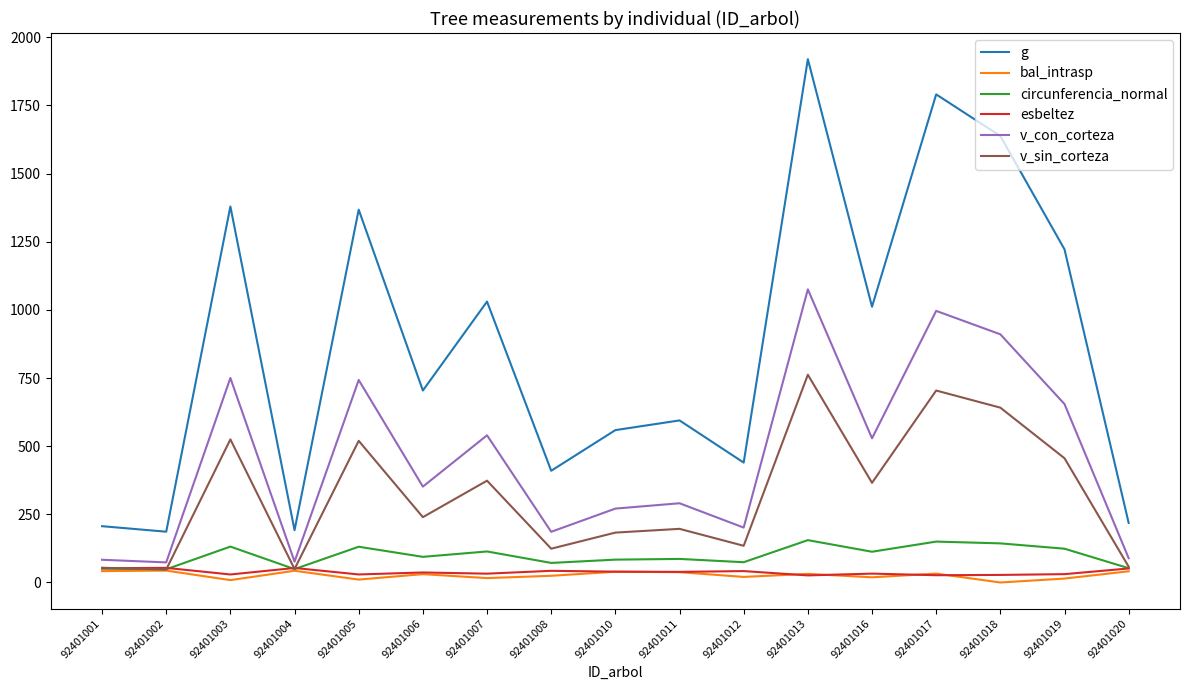

Is the value of circunferencia_normal at 92401006 greater than the value of bal_intrasp at 92401010?

Yes